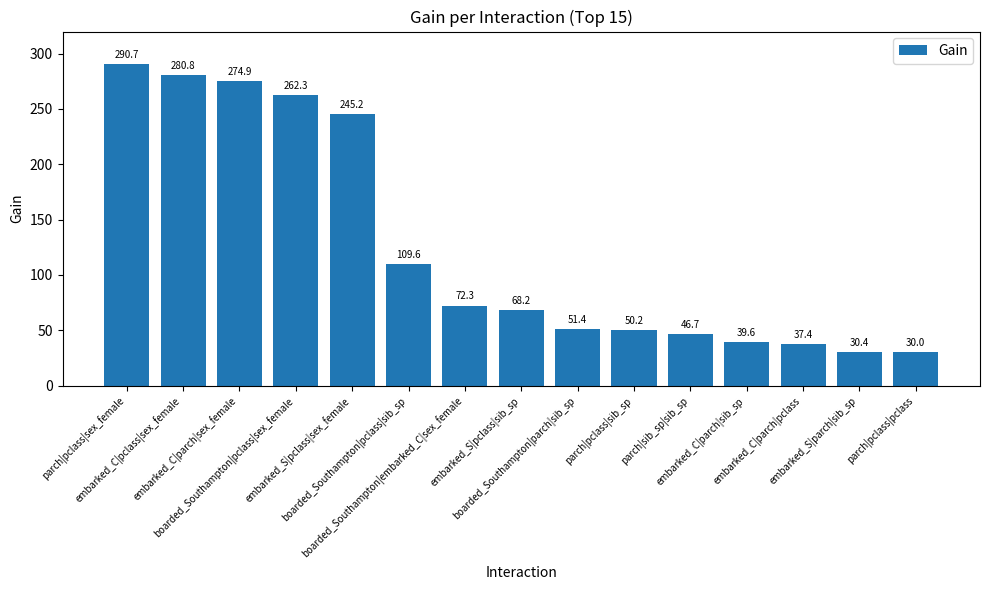

List the labels in order of value, smallest first.

parch|pclass|pclass, embarked_S|parch|sib_sp, embarked_C|parch|pclass, embarked_C|parch|sib_sp, parch|sib_sp|sib_sp, parch|pclass|sib_sp, boarded_Southampton|parch|sib_sp, embarked_S|pclass|sib_sp, boarded_Southampton|embarked_C|sex_female, boarded_Southampton|pclass|sib_sp, embarked_S|pclass|sex_female, boarded_Southampton|pclass|sex_female, embarked_C|parch|sex_female, embarked_C|pclass|sex_female, parch|pclass|sex_female